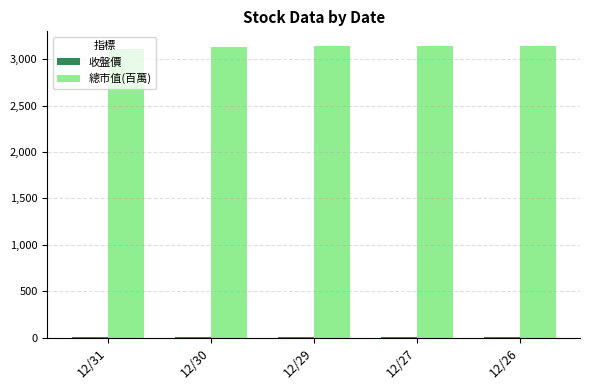

The value of 總市值(百萬) at 12/30 is 3127.0. True or false?

True